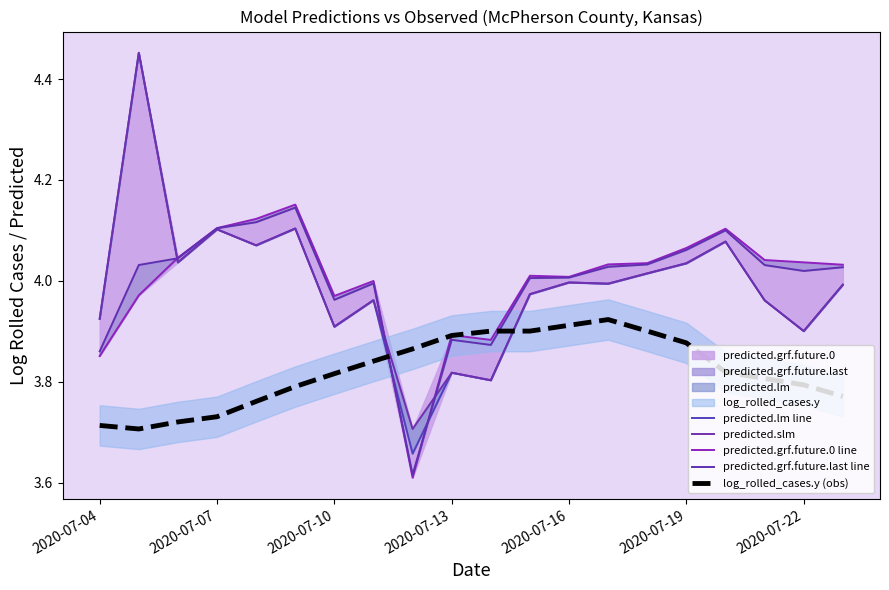

Where is the first local maximum for log_rolled_cases.y (obs)?

13